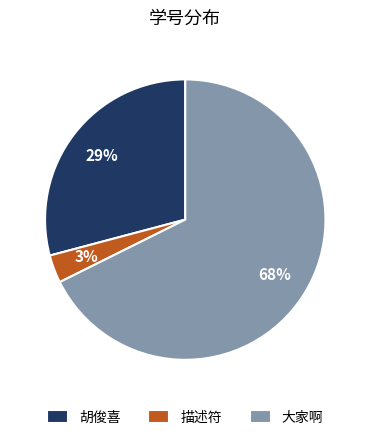

To the nearest percent, what is the average slice percentage?

33%